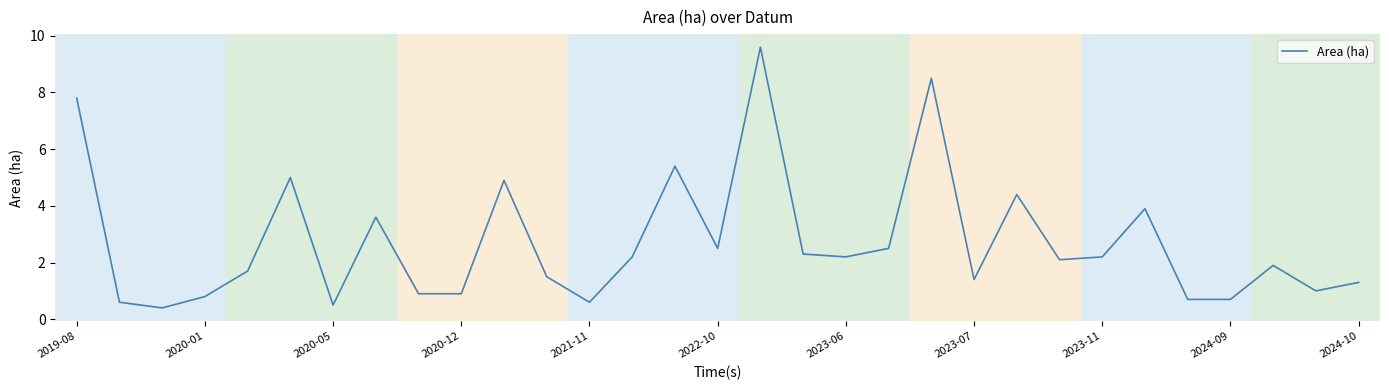

What is the maximum value shown in the chart?

9.6